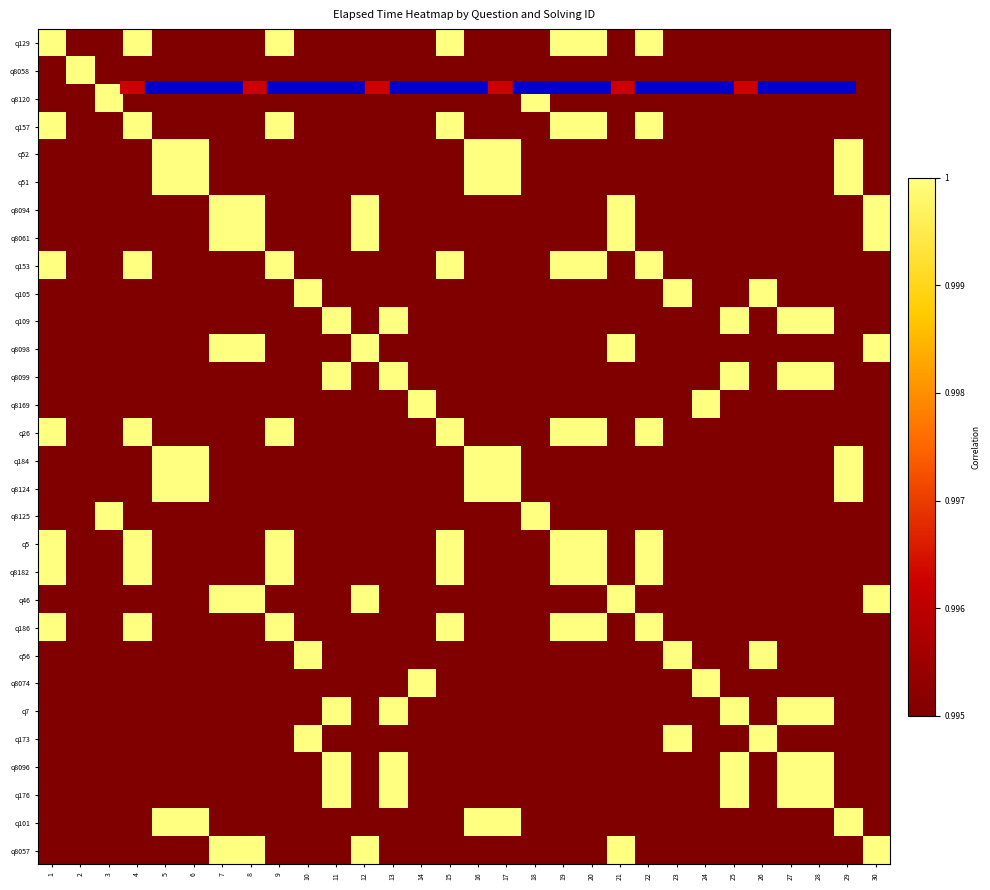

Reading left to right, what are all the values shown in this chart?

q129: 1=1.0	2=0.9	3=0.9	4=1.0	5=0.9	6=0.9	7=0.9	8=0.9	9=1.0	10=1.0	11=1.0	12=0.9	13=1.0	14=0.9	15=1.0	16=0.9	17=0.9	18=0.9	19=1.0	20=1.0	21=0.9	22=1.0	23=1.0	24=0.9	25=1.0	26=1.0	27=1.0	28=1.0	29=0.9	30=0.9
q8058: 1=0.9	2=1.0	3=0.9	4=0.9	5=0.8	6=0.8	7=0.9	8=0.9	9=0.9	10=0.8	11=0.9	12=0.9	13=0.9	14=1.0	15=0.9	16=0.8	17=0.8	18=0.9	19=0.9	20=0.9	21=0.9	22=0.9	23=0.8	24=1.0	25=0.9	26=0.8	27=0.9	28=0.9	29=0.8	30=0.9
q8120: 1=0.9	2=0.9	3=1.0	4=0.9	5=0.9	6=0.9	7=1.0	8=1.0	9=0.9	10=0.9	11=0.9	12=1.0	13=0.9	14=1.0	15=0.9	16=0.9	17=0.9	18=1.0	19=0.9	20=0.9	21=1.0	22=0.9	23=0.9	24=1.0	25=0.9	26=0.9	27=0.9	28=0.9	29=0.9	30=1.0
q157: 1=1.0	2=0.9	3=0.9	4=1.0	5=0.9	6=0.9	7=0.9	8=0.9	9=1.0	10=1.0	11=1.0	12=0.9	13=1.0	14=0.9	15=1.0	16=0.9	17=0.9	18=0.9	19=1.0	20=1.0	21=0.9	22=1.0	23=1.0	24=0.9	25=1.0	26=1.0	27=1.0	28=1.0	29=0.9	30=0.9
q52: 1=0.9	2=0.8	3=0.9	4=0.9	5=1.0	6=1.0	7=0.9	8=0.9	9=0.9	10=1.0	11=0.9	12=0.9	13=0.9	14=0.8	15=0.9	16=1.0	17=1.0	18=0.9	19=0.9	20=0.9	21=0.9	22=0.9	23=1.0	24=0.8	25=0.9	26=1.0	27=0.9	28=0.9	29=1.0	30=0.9
q51: 1=0.9	2=0.8	3=0.9	4=0.9	5=1.0	6=1.0	7=0.9	8=0.9	9=0.9	10=1.0	11=0.9	12=0.9	13=0.9	14=0.8	15=0.9	16=1.0	17=1.0	18=0.9	19=0.9	20=0.9	21=0.9	22=0.9	23=1.0	24=0.8	25=0.9	26=1.0	27=0.9	28=0.9	29=1.0	30=0.9
q8094: 1=0.9	2=0.9	3=1.0	4=0.9	5=0.9	6=0.9	7=1.0	8=1.0	9=0.9	10=0.9	11=1.0	12=1.0	13=1.0	14=0.9	15=0.9	16=0.9	17=0.9	18=1.0	19=0.9	20=0.9	21=1.0	22=0.9	23=0.9	24=0.9	25=1.0	26=0.9	27=1.0	28=1.0	29=0.9	30=1.0
q8061: 1=0.9	2=0.9	3=1.0	4=0.9	5=0.9	6=0.9	7=1.0	8=1.0	9=0.9	10=0.9	11=1.0	12=1.0	13=1.0	14=0.9	15=0.9	16=0.9	17=0.9	18=1.0	19=0.9	20=0.9	21=1.0	22=0.9	23=0.9	24=0.9	25=1.0	26=0.9	27=1.0	28=1.0	29=0.9	30=1.0
q153: 1=1.0	2=0.9	3=0.9	4=1.0	5=0.9	6=0.9	7=0.9	8=0.9	9=1.0	10=1.0	11=1.0	12=0.9	13=1.0	14=0.9	15=1.0	16=0.9	17=0.9	18=0.9	19=1.0	20=1.0	21=0.9	22=1.0	23=1.0	24=0.9	25=1.0	26=1.0	27=1.0	28=1.0	29=0.9	30=0.9
q105: 1=1.0	2=0.8	3=0.9	4=1.0	5=1.0	6=1.0	7=0.9	8=0.9	9=1.0	10=1.0	11=0.9	12=0.9	13=0.9	14=0.9	15=1.0	16=1.0	17=1.0	18=0.9	19=1.0	20=1.0	21=0.9	22=1.0	23=1.0	24=0.9	25=0.9	26=1.0	27=0.9	28=0.9	29=1.0	30=0.9
q109: 1=1.0	2=0.9	3=0.9	4=1.0	5=0.9	6=0.9	7=1.0	8=1.0	9=1.0	10=0.9	11=1.0	12=1.0	13=1.0	14=0.9	15=1.0	16=0.9	17=0.9	18=0.9	19=1.0	20=1.0	21=1.0	22=1.0	23=0.9	24=0.9	25=1.0	26=0.9	27=1.0	28=1.0	29=0.9	30=1.0
q8098: 1=0.9	2=0.9	3=1.0	4=0.9	5=0.9	6=0.9	7=1.0	8=1.0	9=0.9	10=0.9	11=1.0	12=1.0	13=1.0	14=0.9	15=0.9	16=0.9	17=0.9	18=1.0	19=0.9	20=0.9	21=1.0	22=0.9	23=0.9	24=0.9	25=1.0	26=0.9	27=1.0	28=1.0	29=0.9	30=1.0
q8099: 1=1.0	2=0.9	3=0.9	4=1.0	5=0.9	6=0.9	7=1.0	8=1.0	9=1.0	10=0.9	11=1.0	12=1.0	13=1.0	14=0.9	15=1.0	16=0.9	17=0.9	18=0.9	19=1.0	20=1.0	21=1.0	22=1.0	23=0.9	24=0.9	25=1.0	26=0.9	27=1.0	28=1.0	29=0.9	30=1.0
q8169: 1=0.9	2=1.0	3=1.0	4=0.9	5=0.8	6=0.8	7=0.9	8=0.9	9=0.9	10=0.9	11=0.9	12=0.9	13=0.9	14=1.0	15=0.9	16=0.8	17=0.8	18=1.0	19=0.9	20=0.9	21=0.9	22=0.9	23=0.9	24=1.0	25=0.9	26=0.9	27=0.9	28=0.9	29=0.8	30=0.9
q26: 1=1.0	2=0.9	3=0.9	4=1.0	5=0.9	6=0.9	7=0.9	8=0.9	9=1.0	10=1.0	11=1.0	12=0.9	13=1.0	14=0.9	15=1.0	16=0.9	17=0.9	18=0.9	19=1.0	20=1.0	21=0.9	22=1.0	23=1.0	24=0.9	25=1.0	26=1.0	27=1.0	28=1.0	29=0.9	30=0.9
q184: 1=0.9	2=0.8	3=0.9	4=0.9	5=1.0	6=1.0	7=0.9	8=0.9	9=0.9	10=1.0	11=0.9	12=0.9	13=0.9	14=0.8	15=0.9	16=1.0	17=1.0	18=0.9	19=0.9	20=0.9	21=0.9	22=0.9	23=1.0	24=0.8	25=0.9	26=1.0	27=0.9	28=0.9	29=1.0	30=0.9
q8124: 1=0.9	2=0.8	3=0.9	4=0.9	5=1.0	6=1.0	7=0.9	8=0.9	9=0.9	10=1.0	11=0.9	12=0.9	13=0.9	14=0.8	15=0.9	16=1.0	17=1.0	18=0.9	19=0.9	20=0.9	21=0.9	22=0.9	23=1.0	24=0.8	25=0.9	26=1.0	27=0.9	28=0.9	29=1.0	30=0.9
q8125: 1=0.9	2=0.9	3=1.0	4=0.9	5=0.9	6=0.9	7=1.0	8=1.0	9=0.9	10=0.9	11=0.9	12=1.0	13=0.9	14=1.0	15=0.9	16=0.9	17=0.9	18=1.0	19=0.9	20=0.9	21=1.0	22=0.9	23=0.9	24=1.0	25=0.9	26=0.9	27=0.9	28=0.9	29=0.9	30=1.0
q5: 1=1.0	2=0.9	3=0.9	4=1.0	5=0.9	6=0.9	7=0.9	8=0.9	9=1.0	10=1.0	11=1.0	12=0.9	13=1.0	14=0.9	15=1.0	16=0.9	17=0.9	18=0.9	19=1.0	20=1.0	21=0.9	22=1.0	23=1.0	24=0.9	25=1.0	26=1.0	27=1.0	28=1.0	29=0.9	30=0.9
q8182: 1=1.0	2=0.9	3=0.9	4=1.0	5=0.9	6=0.9	7=0.9	8=0.9	9=1.0	10=1.0	11=1.0	12=0.9	13=1.0	14=0.9	15=1.0	16=0.9	17=0.9	18=0.9	19=1.0	20=1.0	21=0.9	22=1.0	23=1.0	24=0.9	25=1.0	26=1.0	27=1.0	28=1.0	29=0.9	30=0.9
q46: 1=0.9	2=0.9	3=1.0	4=0.9	5=0.9	6=0.9	7=1.0	8=1.0	9=0.9	10=0.9	11=1.0	12=1.0	13=1.0	14=0.9	15=0.9	16=0.9	17=0.9	18=1.0	19=0.9	20=0.9	21=1.0	22=0.9	23=0.9	24=0.9	25=1.0	26=0.9	27=1.0	28=1.0	29=0.9	30=1.0
q186: 1=1.0	2=0.9	3=0.9	4=1.0	5=0.9	6=0.9	7=0.9	8=0.9	9=1.0	10=1.0	11=1.0	12=0.9	13=1.0	14=0.9	15=1.0	16=0.9	17=0.9	18=0.9	19=1.0	20=1.0	21=0.9	22=1.0	23=1.0	24=0.9	25=1.0	26=1.0	27=1.0	28=1.0	29=0.9	30=0.9
q56: 1=1.0	2=0.8	3=0.9	4=1.0	5=1.0	6=1.0	7=0.9	8=0.9	9=1.0	10=1.0	11=0.9	12=0.9	13=0.9	14=0.9	15=1.0	16=1.0	17=1.0	18=0.9	19=1.0	20=1.0	21=0.9	22=1.0	23=1.0	24=0.9	25=0.9	26=1.0	27=0.9	28=0.9	29=1.0	30=0.9
q8074: 1=0.9	2=1.0	3=1.0	4=0.9	5=0.8	6=0.8	7=0.9	8=0.9	9=0.9	10=0.9	11=0.9	12=0.9	13=0.9	14=1.0	15=0.9	16=0.8	17=0.8	18=1.0	19=0.9	20=0.9	21=0.9	22=0.9	23=0.9	24=1.0	25=0.9	26=0.9	27=0.9	28=0.9	29=0.8	30=0.9
q7: 1=1.0	2=0.9	3=0.9	4=1.0	5=0.9	6=0.9	7=1.0	8=1.0	9=1.0	10=0.9	11=1.0	12=1.0	13=1.0	14=0.9	15=1.0	16=0.9	17=0.9	18=0.9	19=1.0	20=1.0	21=1.0	22=1.0	23=0.9	24=0.9	25=1.0	26=0.9	27=1.0	28=1.0	29=0.9	30=1.0
q173: 1=1.0	2=0.8	3=0.9	4=1.0	5=1.0	6=1.0	7=0.9	8=0.9	9=1.0	10=1.0	11=0.9	12=0.9	13=0.9	14=0.9	15=1.0	16=1.0	17=1.0	18=0.9	19=1.0	20=1.0	21=0.9	22=1.0	23=1.0	24=0.9	25=0.9	26=1.0	27=0.9	28=0.9	29=1.0	30=0.9
q8096: 1=1.0	2=0.9	3=0.9	4=1.0	5=0.9	6=0.9	7=1.0	8=1.0	9=1.0	10=0.9	11=1.0	12=1.0	13=1.0	14=0.9	15=1.0	16=0.9	17=0.9	18=0.9	19=1.0	20=1.0	21=1.0	22=1.0	23=0.9	24=0.9	25=1.0	26=0.9	27=1.0	28=1.0	29=0.9	30=1.0
q176: 1=1.0	2=0.9	3=0.9	4=1.0	5=0.9	6=0.9	7=1.0	8=1.0	9=1.0	10=0.9	11=1.0	12=1.0	13=1.0	14=0.9	15=1.0	16=0.9	17=0.9	18=0.9	19=1.0	20=1.0	21=1.0	22=1.0	23=0.9	24=0.9	25=1.0	26=0.9	27=1.0	28=1.0	29=0.9	30=1.0
q101: 1=0.9	2=0.8	3=0.9	4=0.9	5=1.0	6=1.0	7=0.9	8=0.9	9=0.9	10=1.0	11=0.9	12=0.9	13=0.9	14=0.8	15=0.9	16=1.0	17=1.0	18=0.9	19=0.9	20=0.9	21=0.9	22=0.9	23=1.0	24=0.8	25=0.9	26=1.0	27=0.9	28=0.9	29=1.0	30=0.9
q8057: 1=0.9	2=0.9	3=1.0	4=0.9	5=0.9	6=0.9	7=1.0	8=1.0	9=0.9	10=0.9	11=1.0	12=1.0	13=1.0	14=0.9	15=0.9	16=0.9	17=0.9	18=1.0	19=0.9	20=0.9	21=1.0	22=0.9	23=0.9	24=0.9	25=1.0	26=0.9	27=1.0	28=1.0	29=0.9	30=1.0